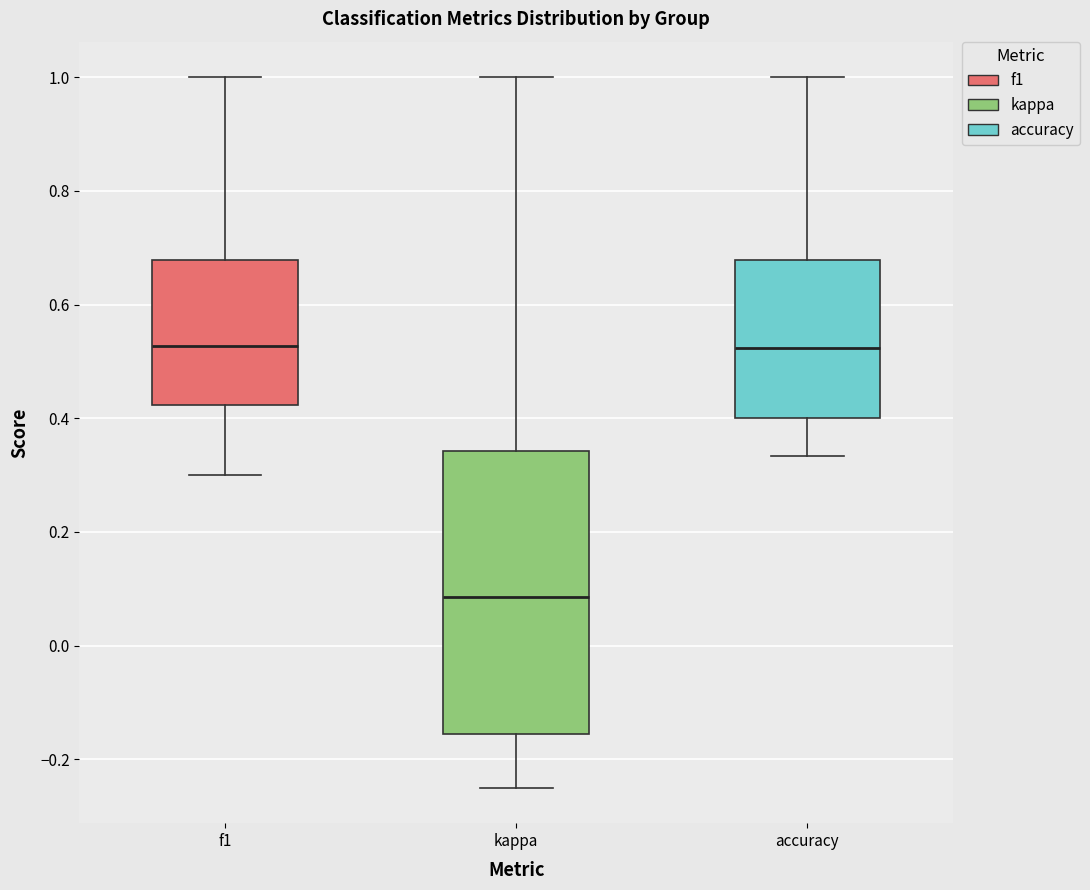

Where does the upper whisker of the box for kappa end on the y-axis? The values are not printed on the chart, so give them approximately, as read against the axis.

1.00